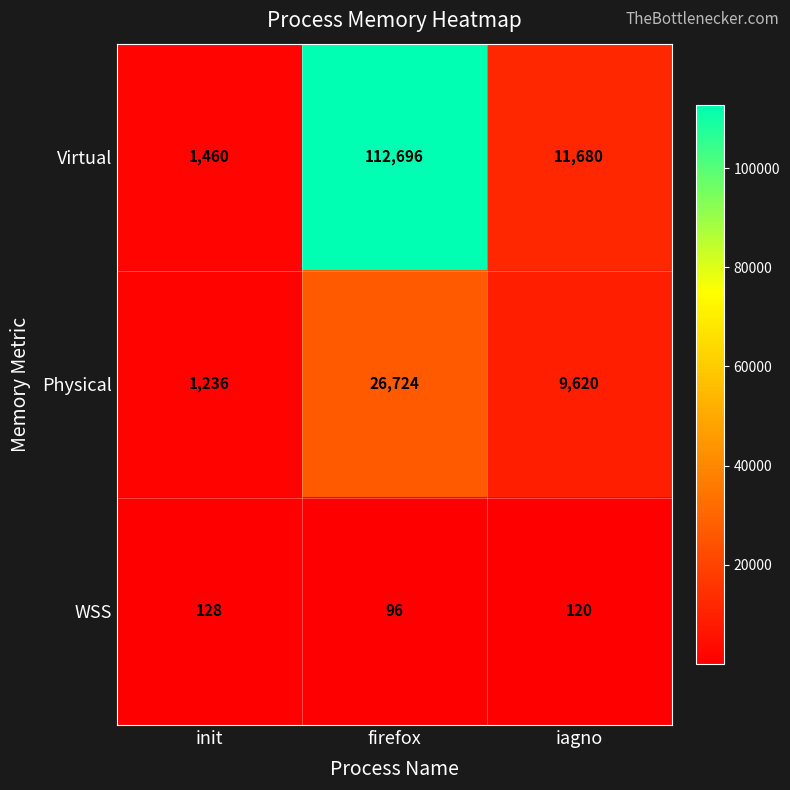

At which category is the sum across all series the highest?

firefox